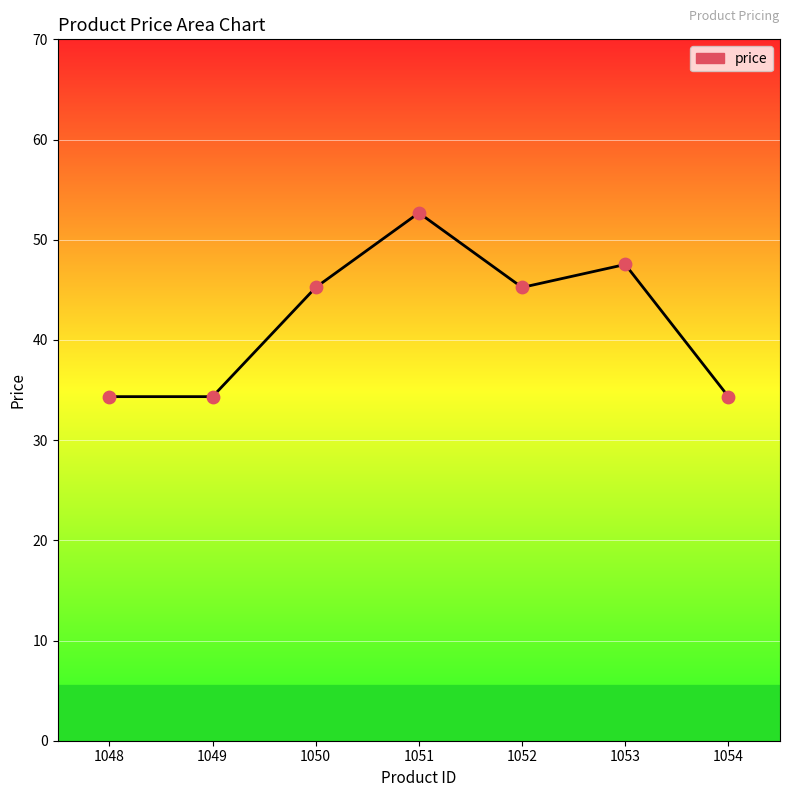

Approximately how many times larger is the value at 1048 compared to 1053?

0.7